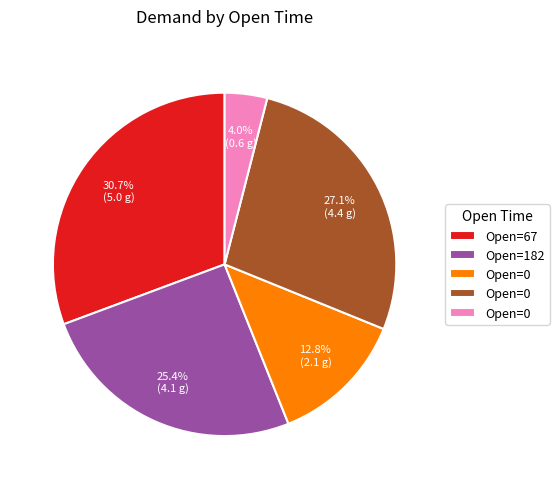

Does any single category account for the majority?

No